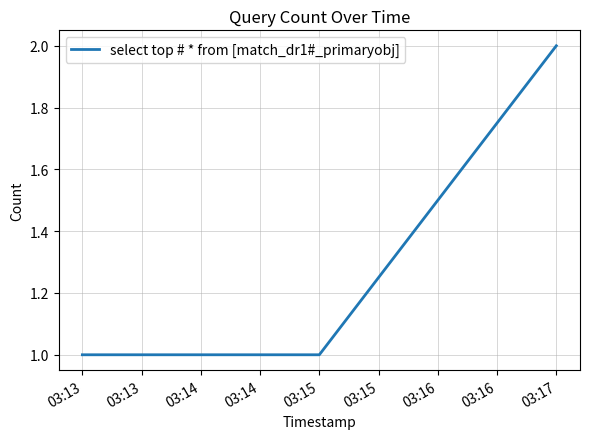

Reading left to right, list all the values displayed in this chart.

1	1	2